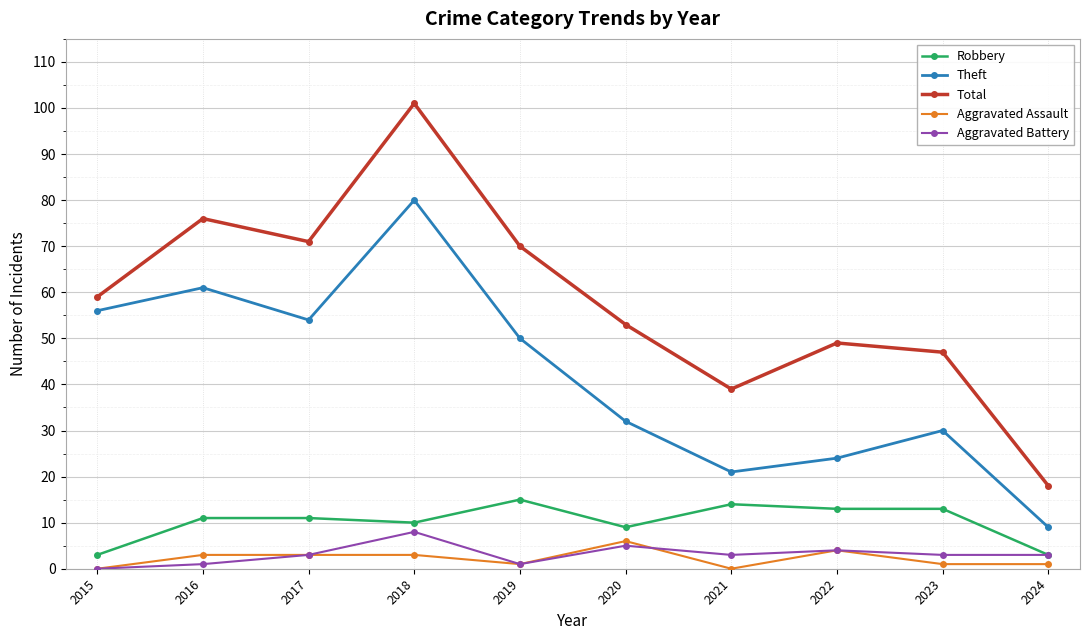

The value of Aggravated Assault at 2021 is 4. True or false?

False